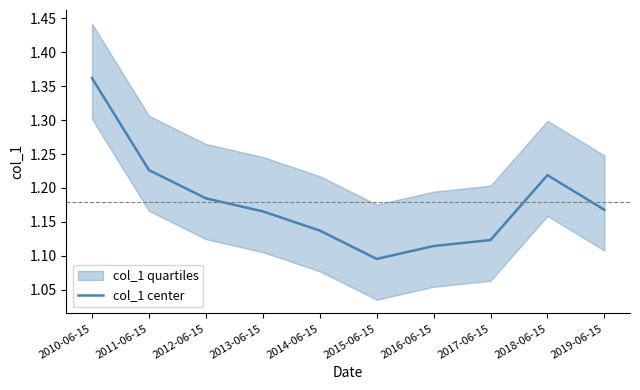

How many data points does each series have?

10